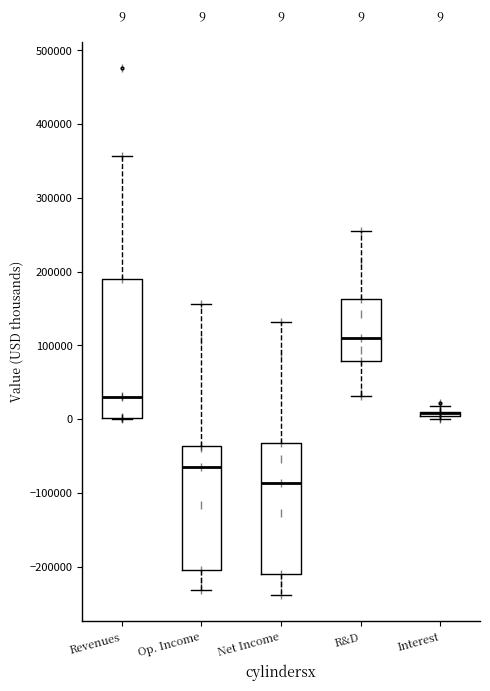

Which box is the tallest, from its lower edge to its upper edge?

Revenues